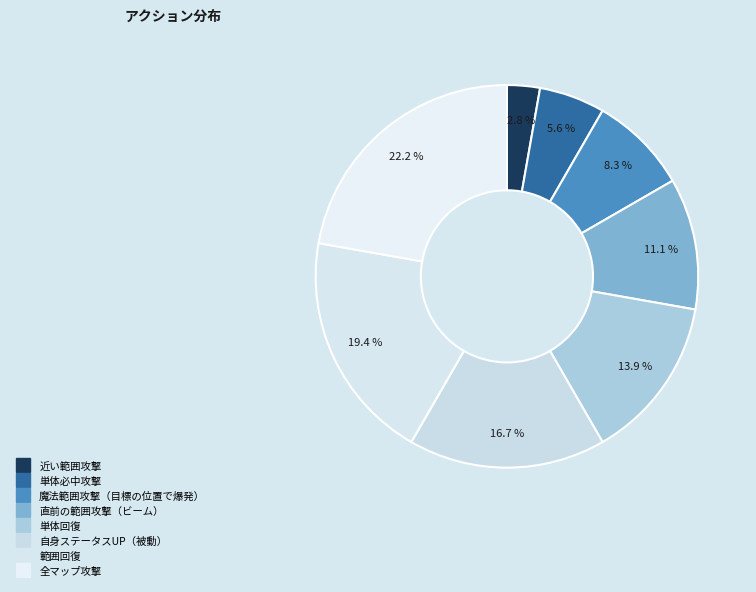

Which category has the smallest portion of the pie?

近い範囲攻撃